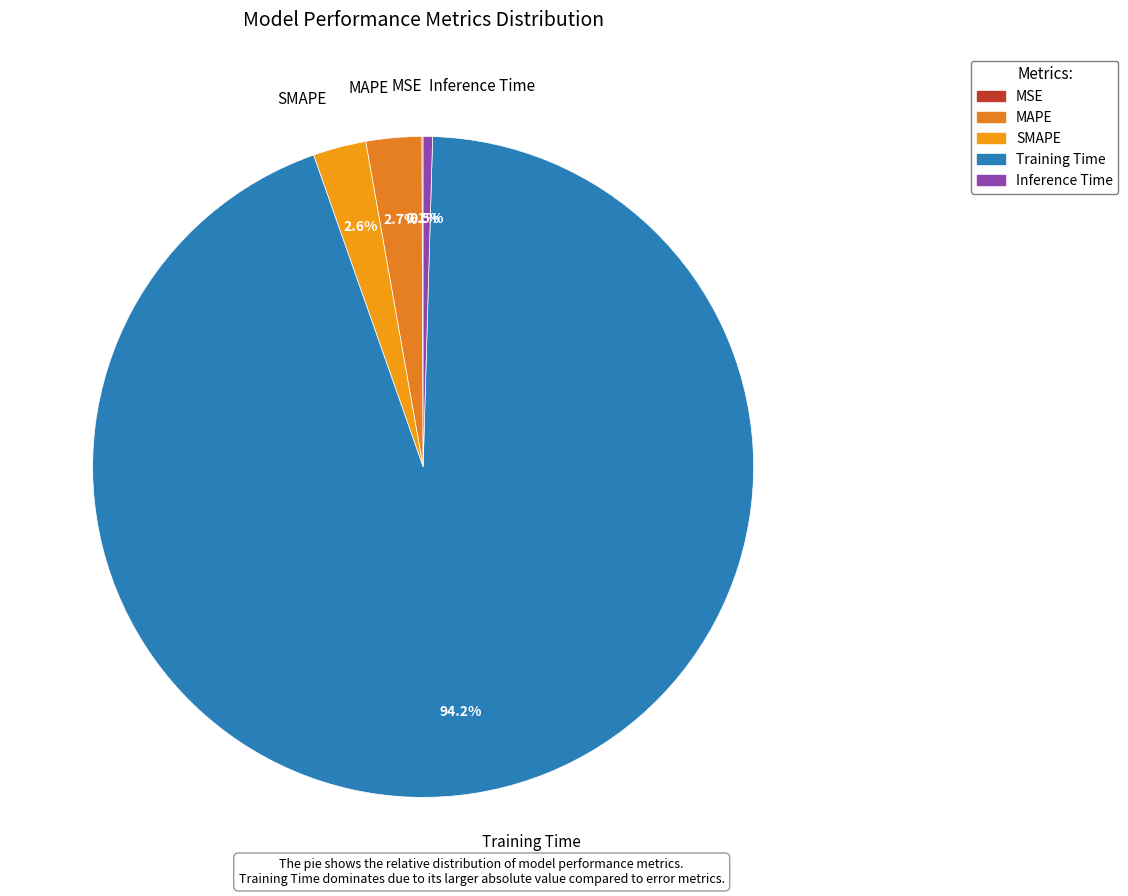

Do Inference Time and MAPE together represent more than half of the pie?

No